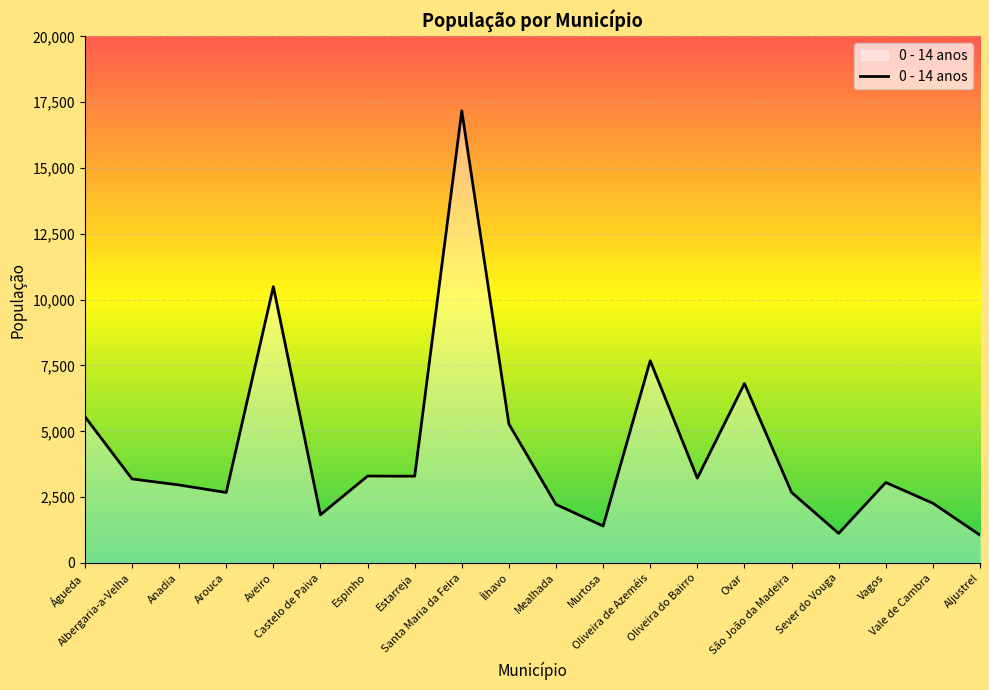

What is the difference between the maximum and minimum values?

16110